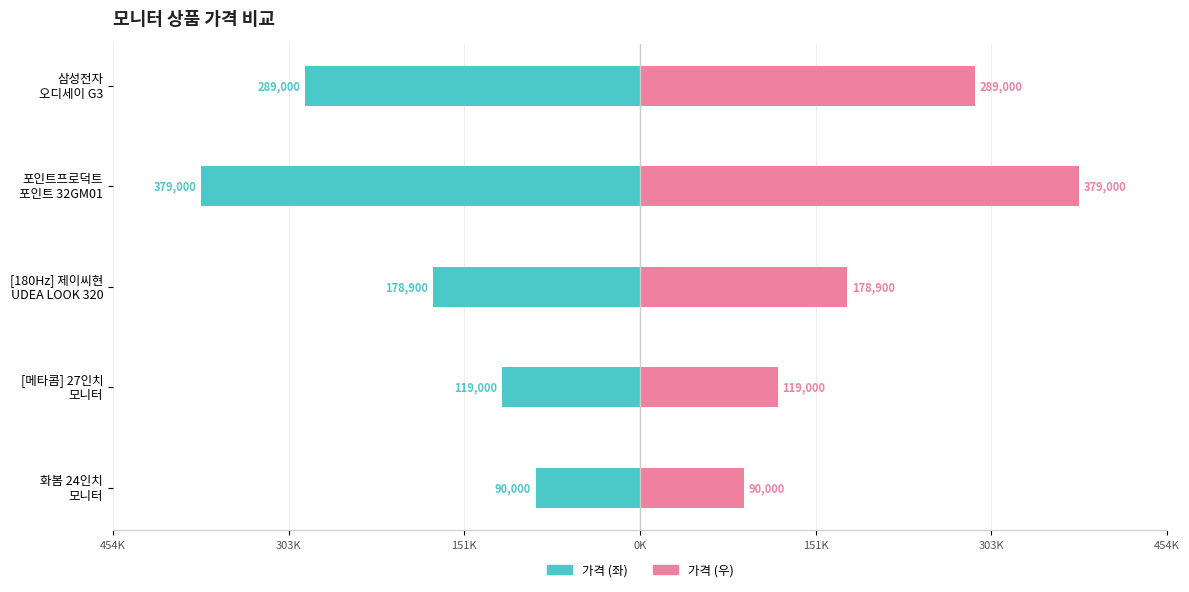

How many bars are there in each group?

2